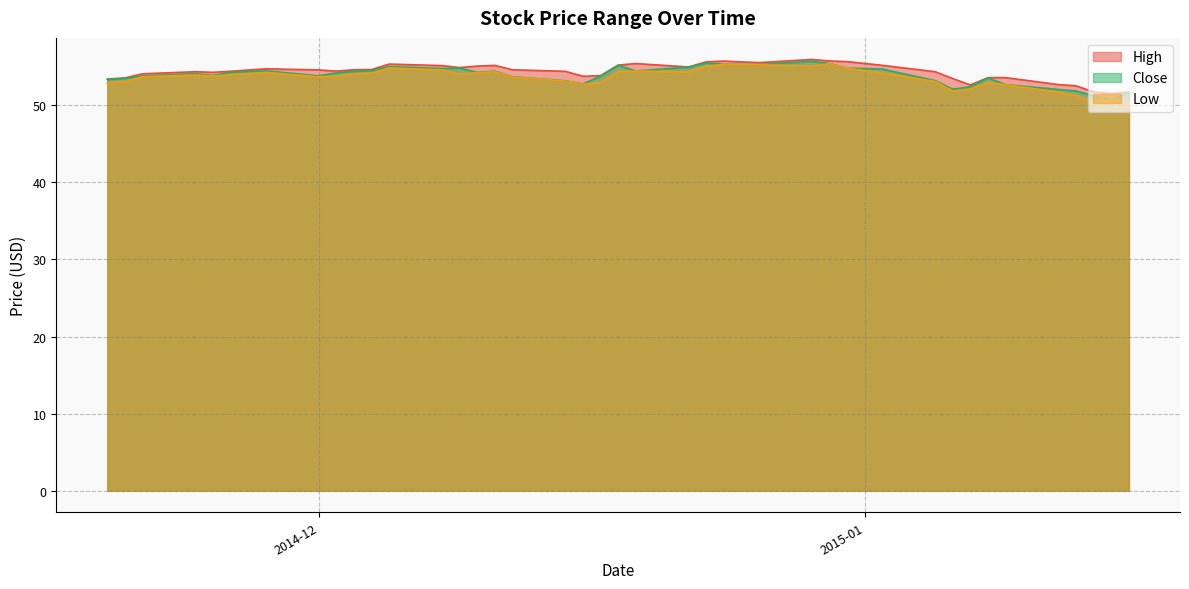

Where does the Low series first go above 53?

2014-11-20